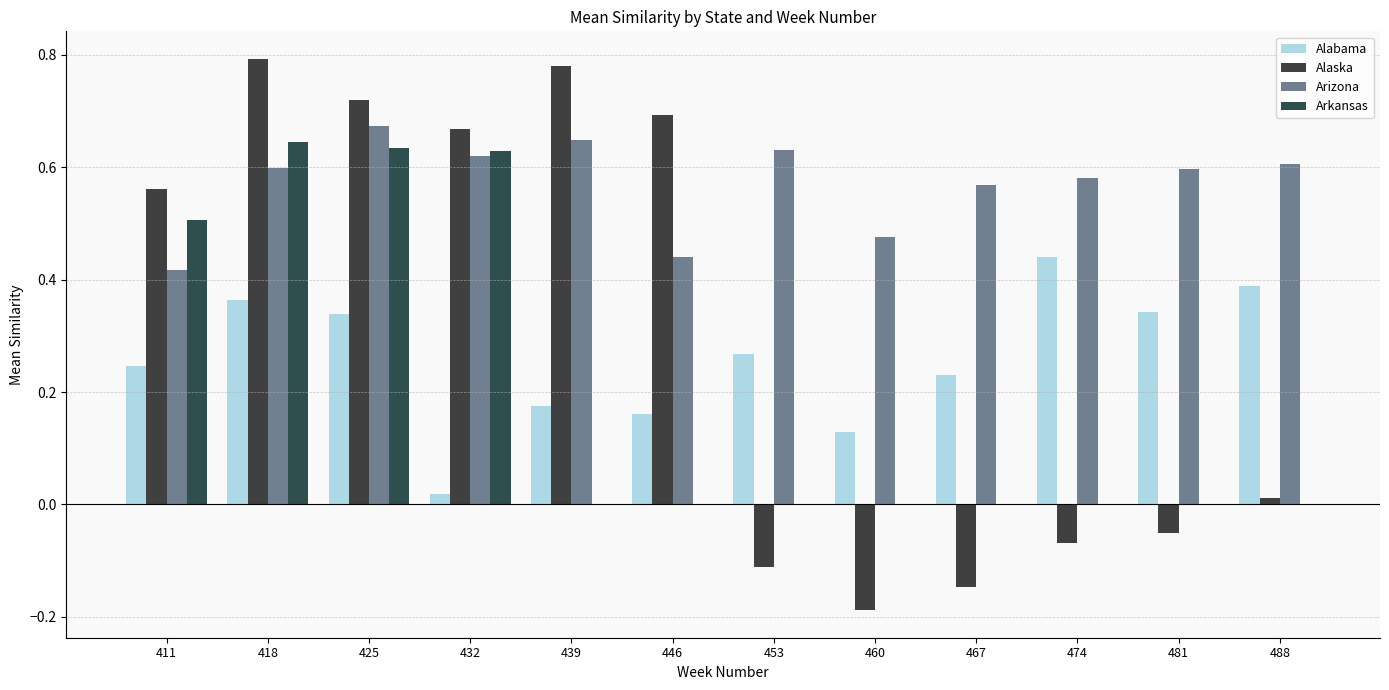

Does the chart contain stacked bars?

No